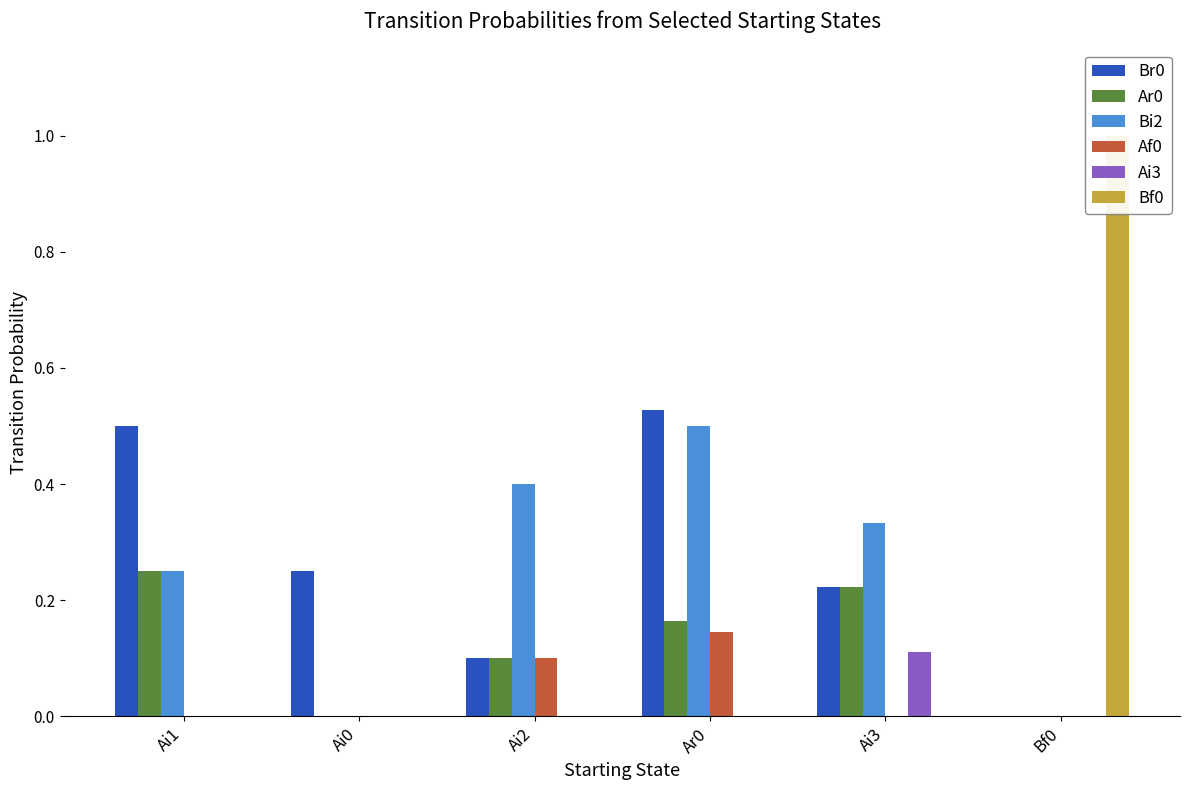

At how many categories does at least one series exceed 0?

6